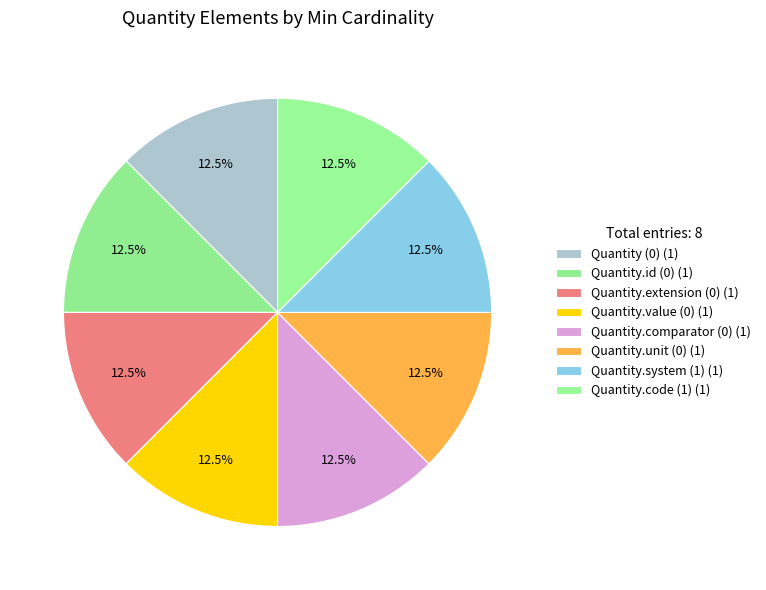

Count the number of slices in the pie.

8